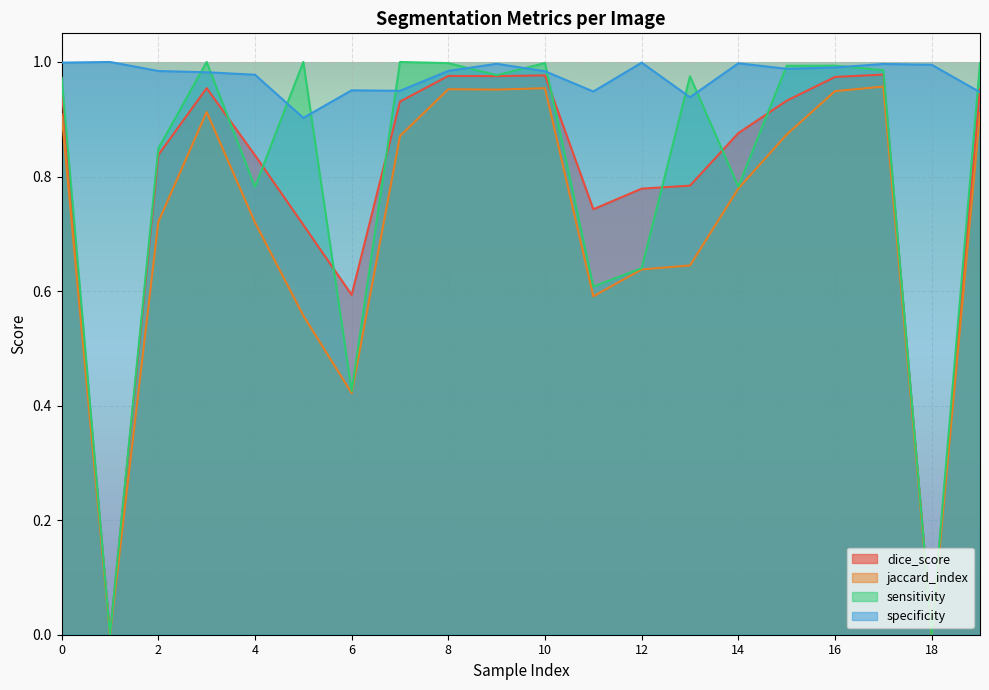

Where is the first local maximum for jaccard_index?

3